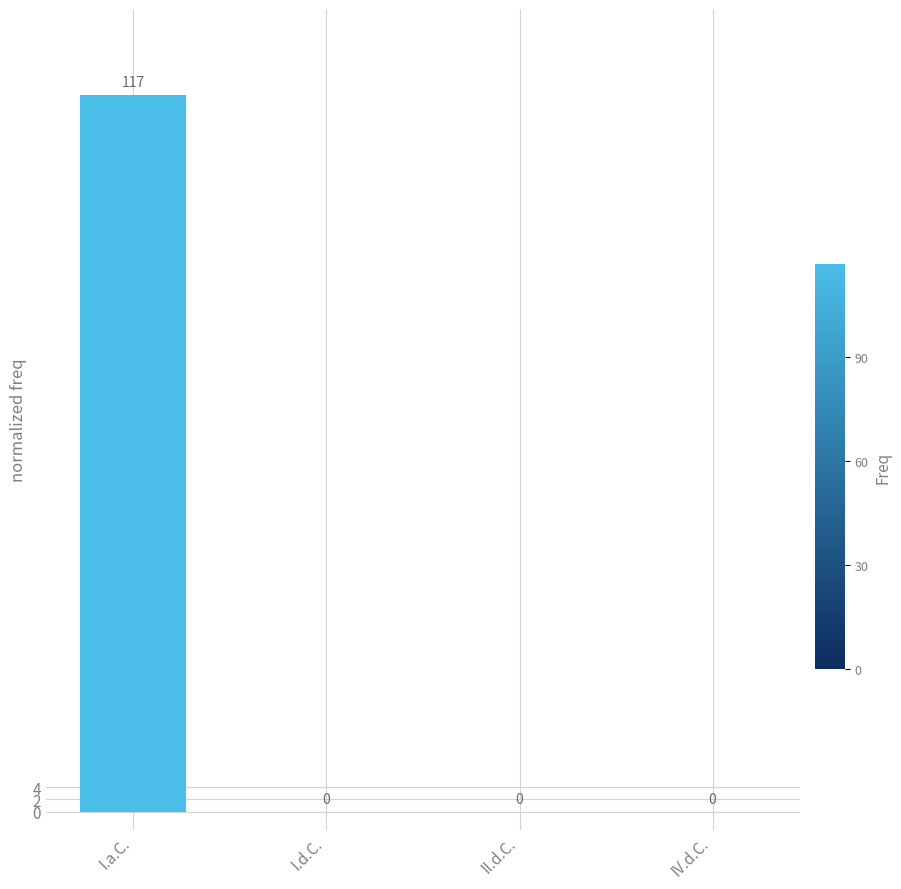

How many values are between 0 and 117?

4